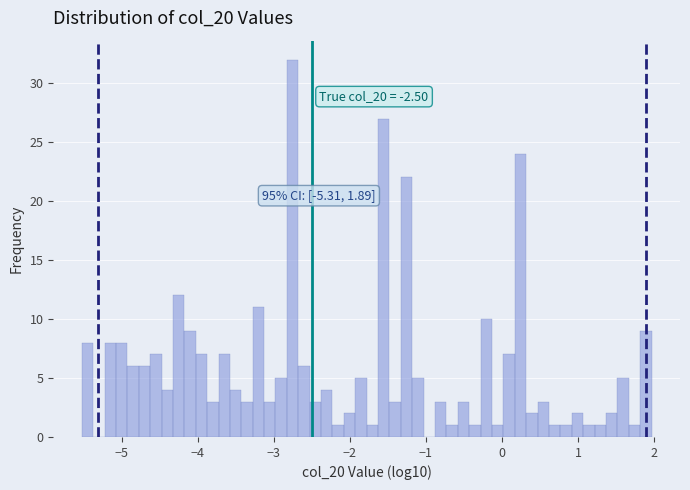

Read against the x-axis, roughly where is the centre of the tallest bar?

-2.8